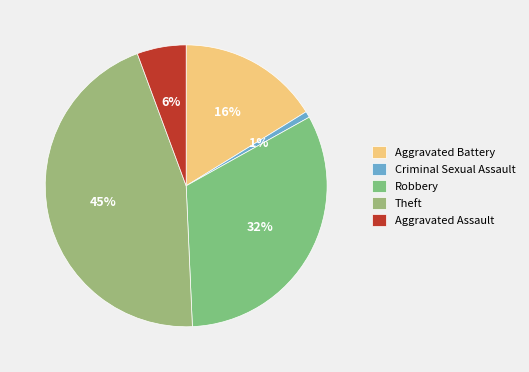

Does any single category account for the majority?

No